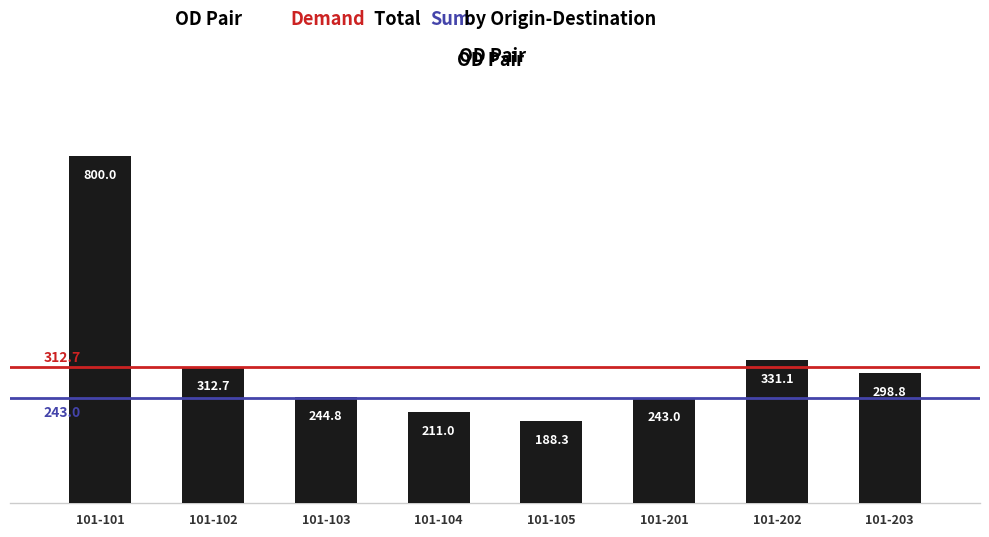

What is the sum of all values?

2629.7